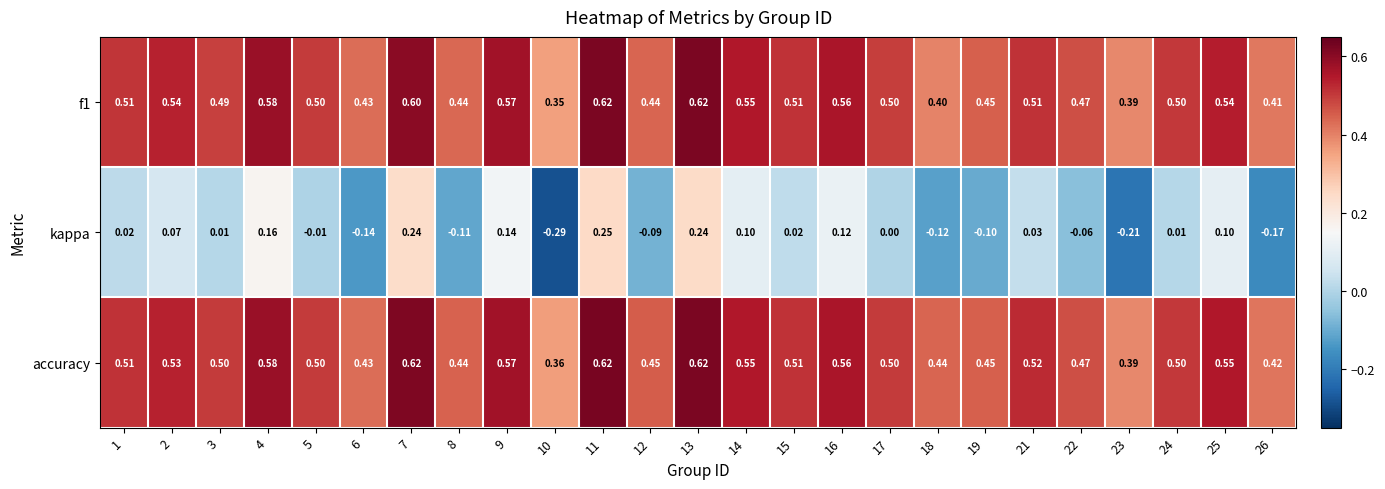

Which series has the largest total across all categories?

accuracy